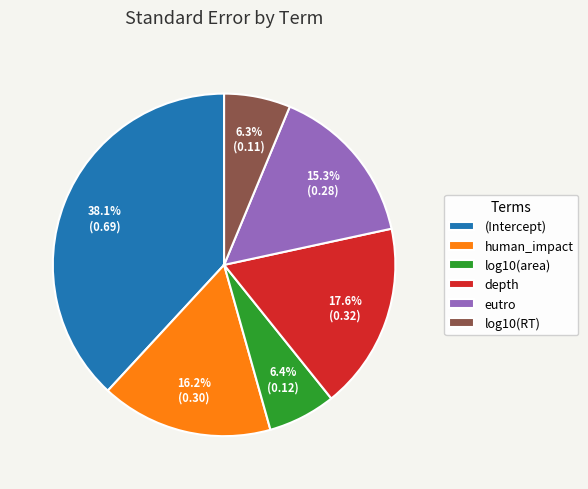

To the nearest percent, what is the difference between the (Intercept) and eutro slice percentages?

23%